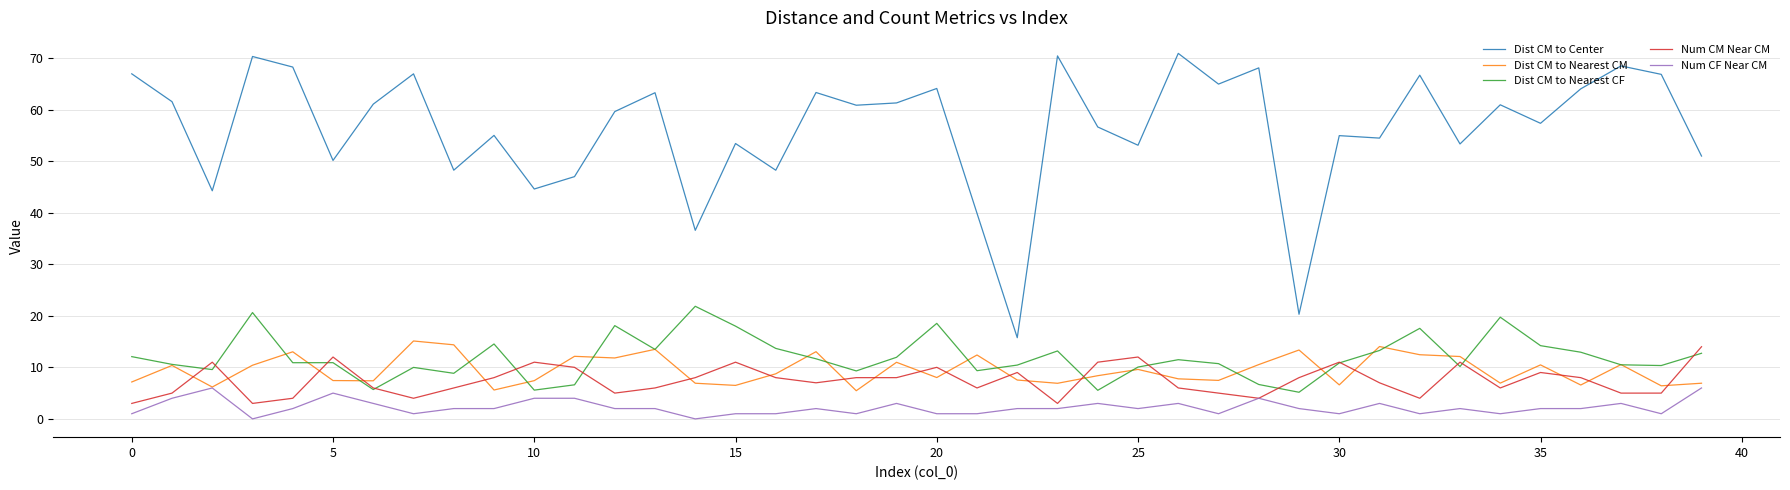

Which series has the largest total across all categories?

Dist CM to Center